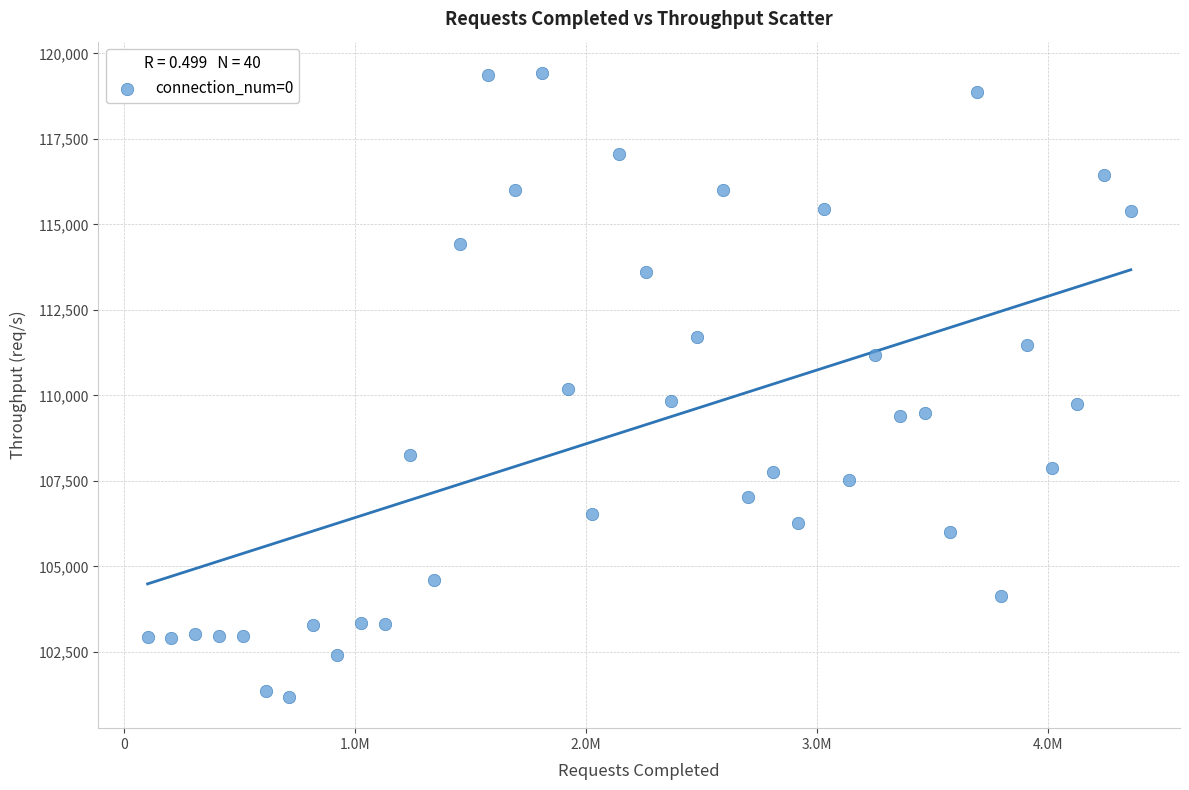

What is the range of Y values (max minus min)?

18250